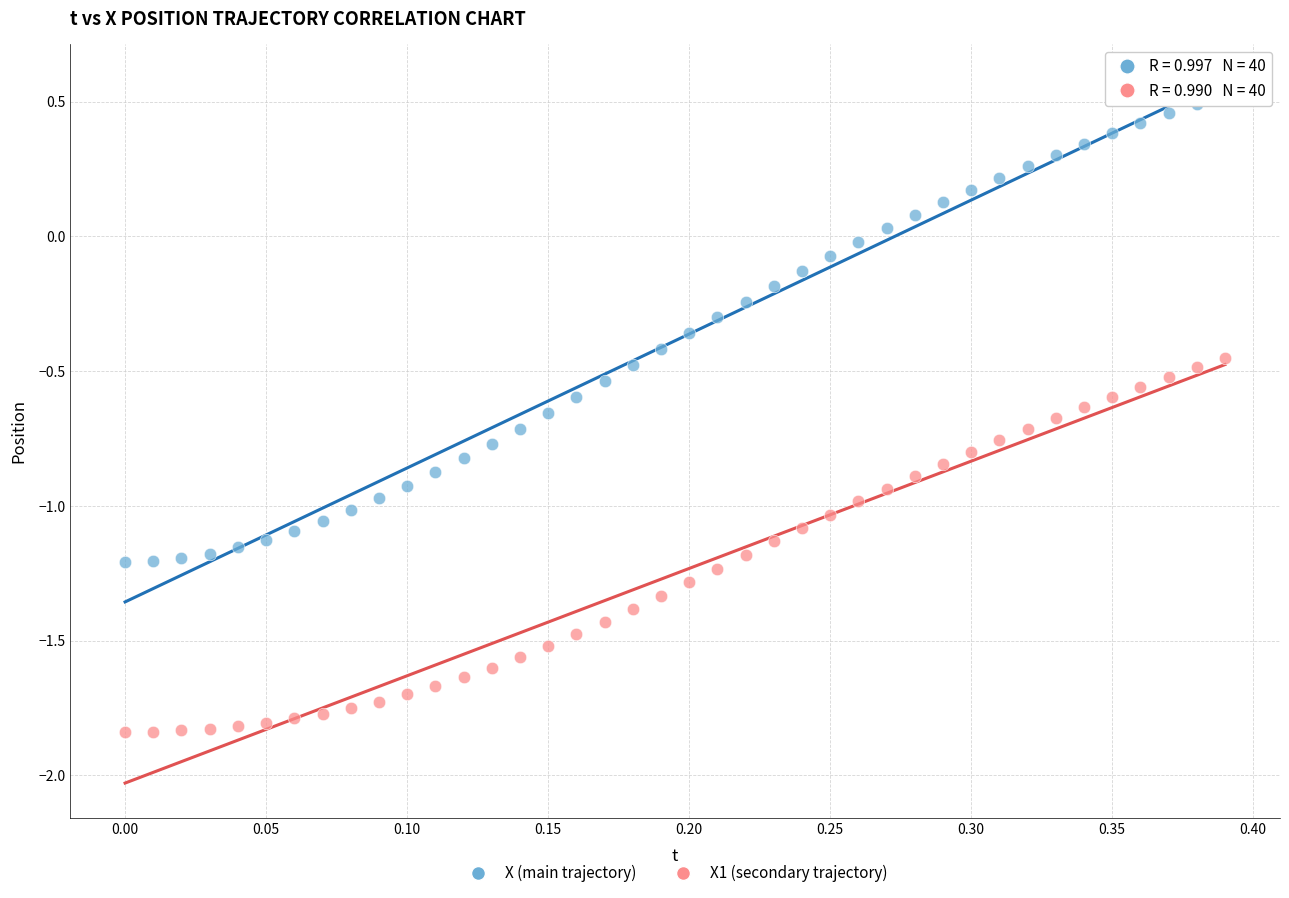

Which series has the largest Y range (max minus min)?

X (main trajectory)